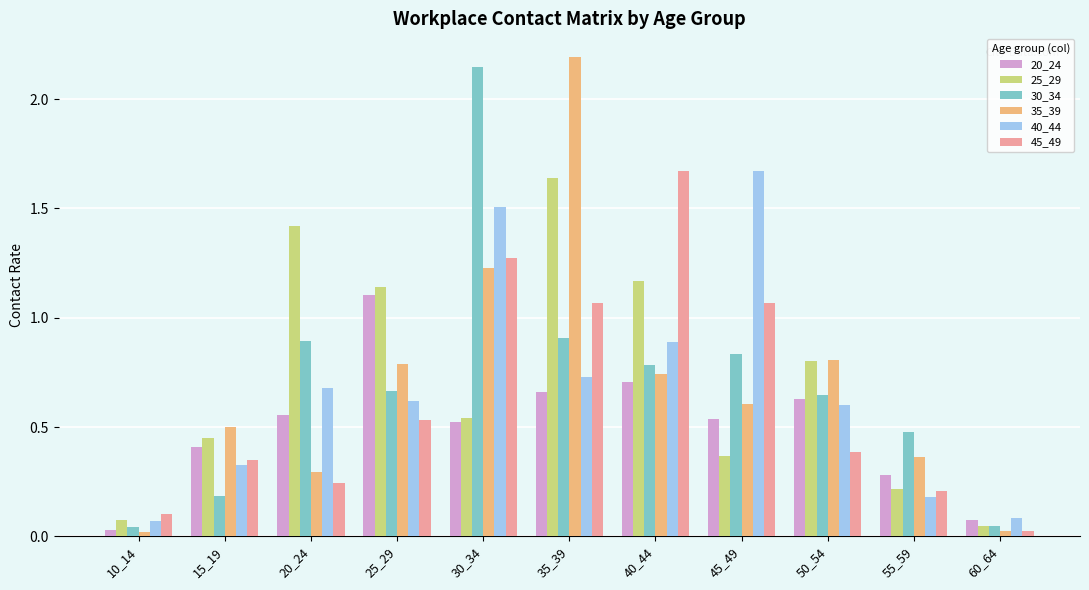

What is the difference between the 40_44 values at 35_39 and 45_49?

0.9